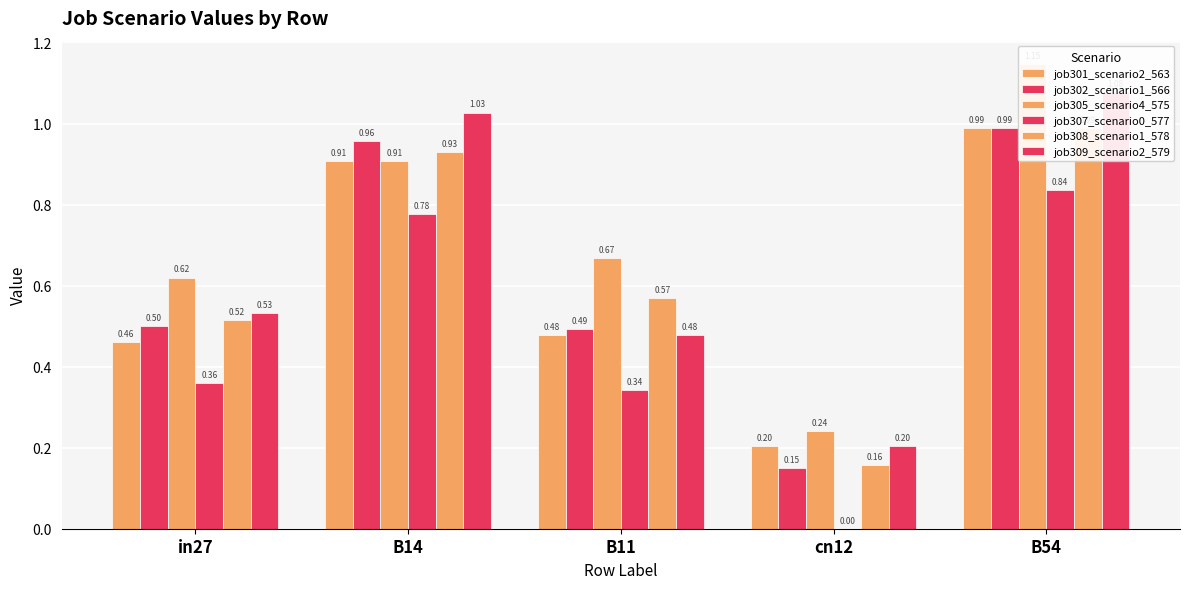

What is the difference between the highest and lowest values at in27?

0.3